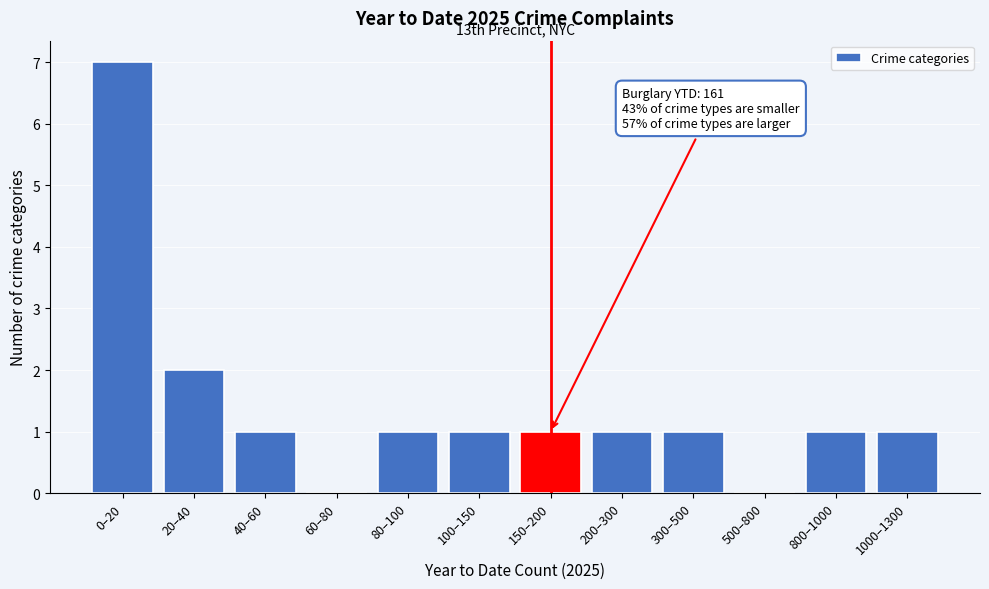

Reading left to right, transcribe all the data shown in this chart.

0–20=7	20–40=2	40–60=1	60–80=0	80–100=1	100–150=1	150–200=1	200–300=1	300–500=1	500–800=0	800–1000=1	1000–1300=1